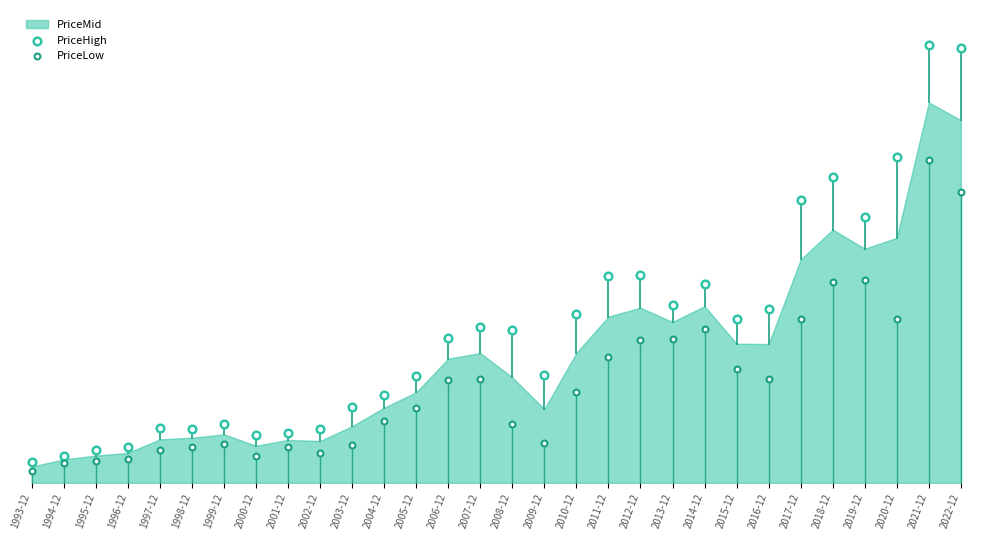

Which series contains the lowest Y value?

PriceLow